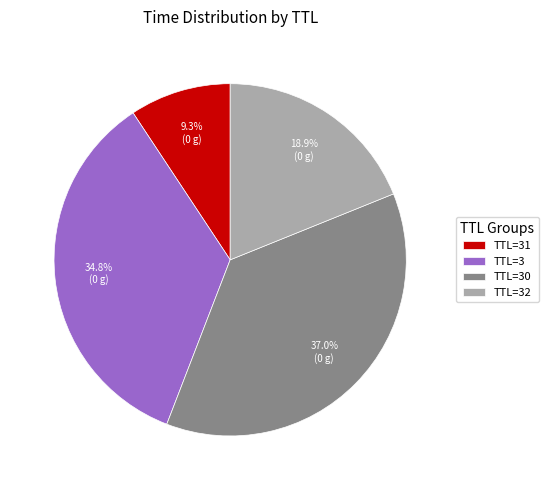

Rank the categories by value from highest to lowest.

TTL=30, TTL=3, TTL=32, TTL=31